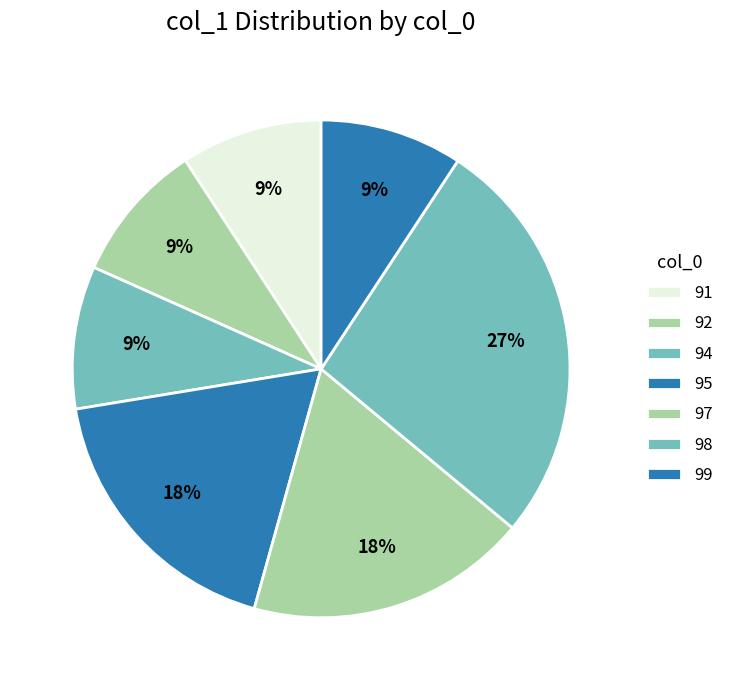

Approximately how many times larger is the value at 97 compared to 91?

2.0